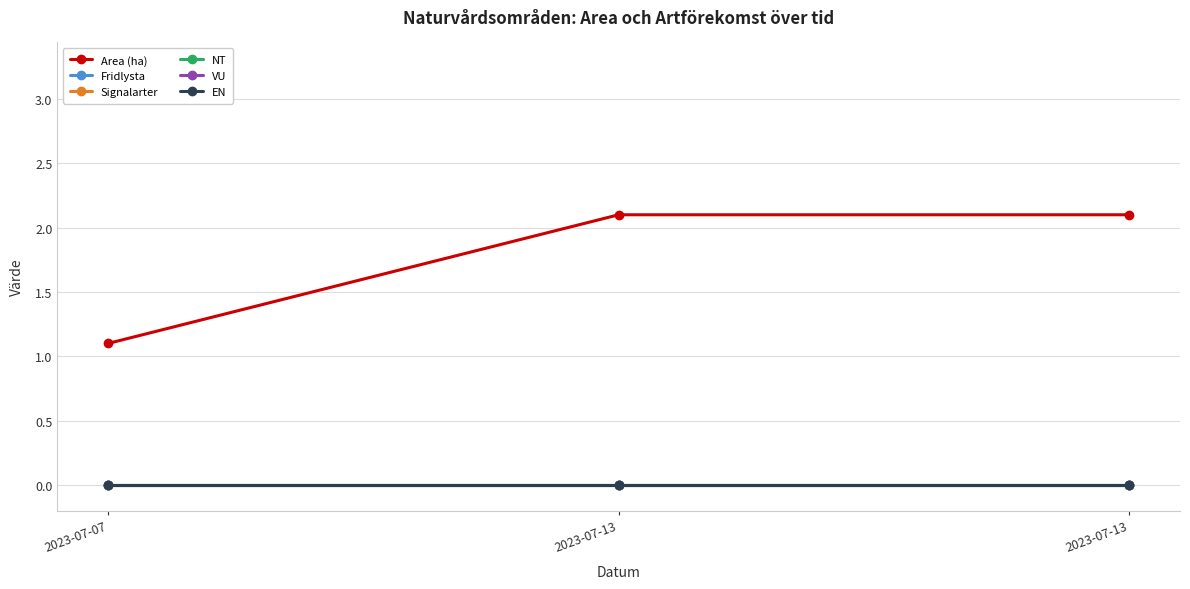

Is this an area chart (filled region under the line)?

No